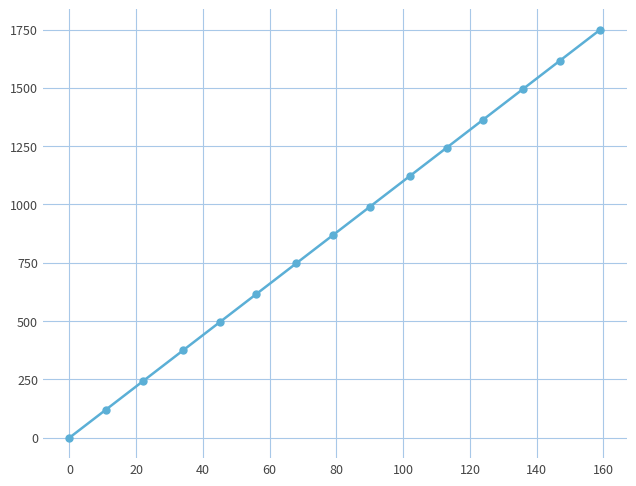

What is the difference between the maximum and minimum values?

1749